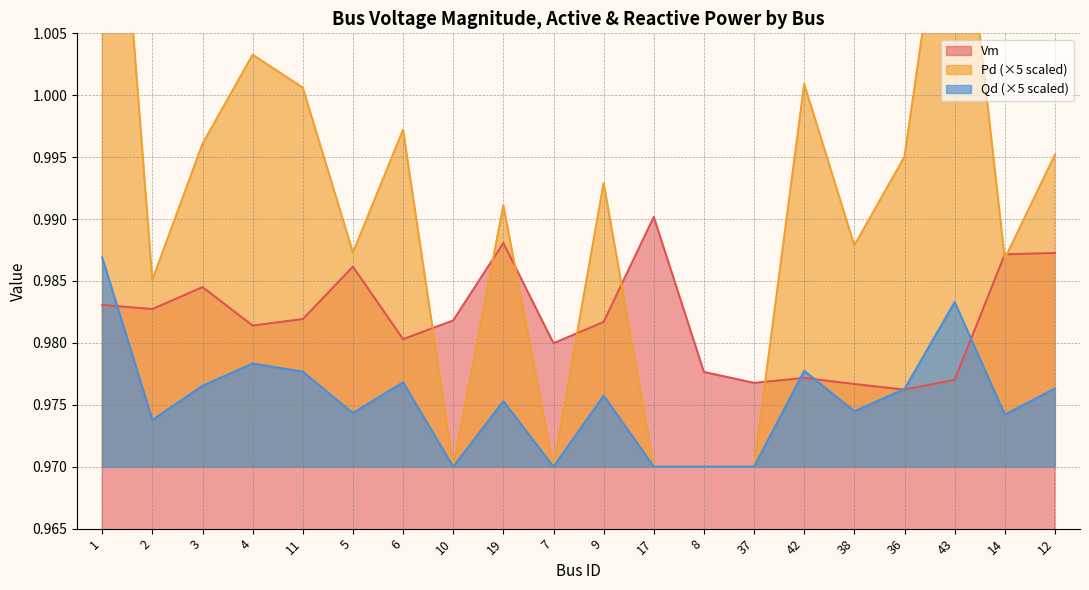

At how many categories does at least one series exceed 1?

5